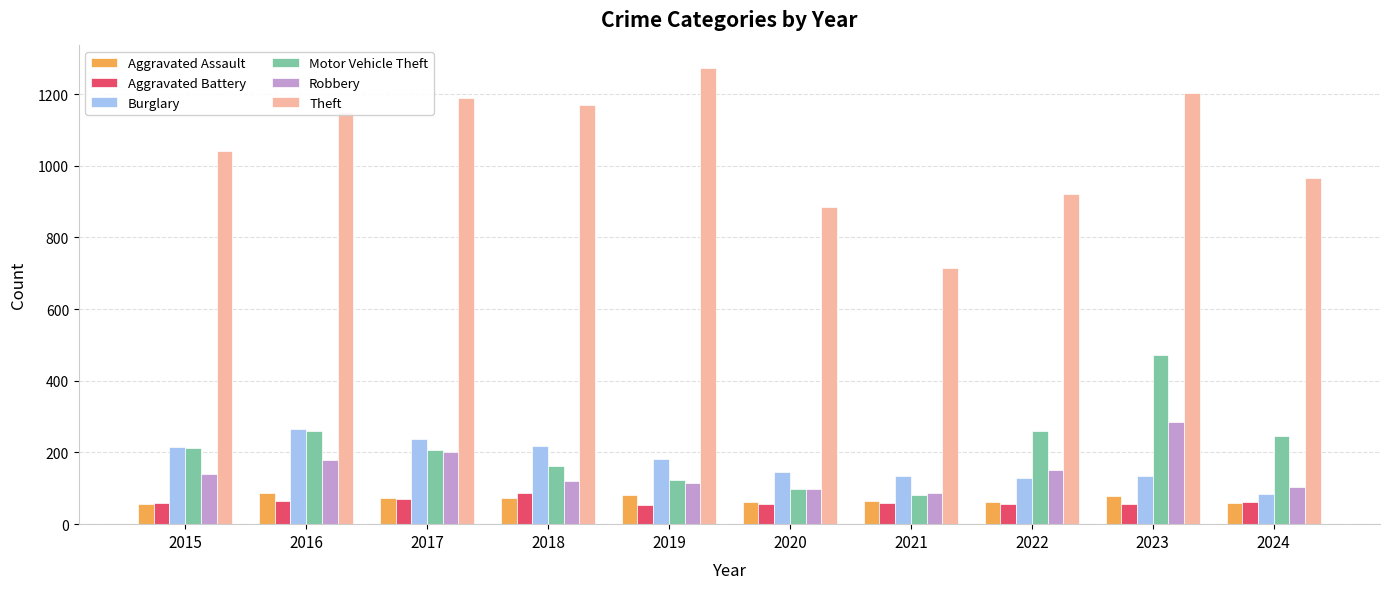

The value of Motor Vehicle Theft at 2023 is 472. True or false?

True